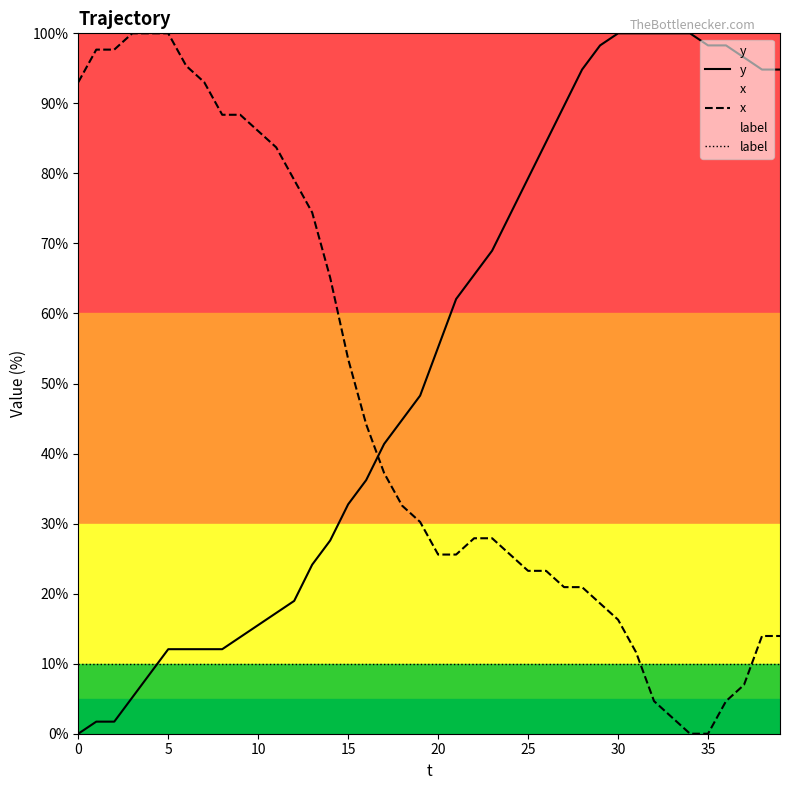

The x series shows 25.6 at 20. True or false?

True